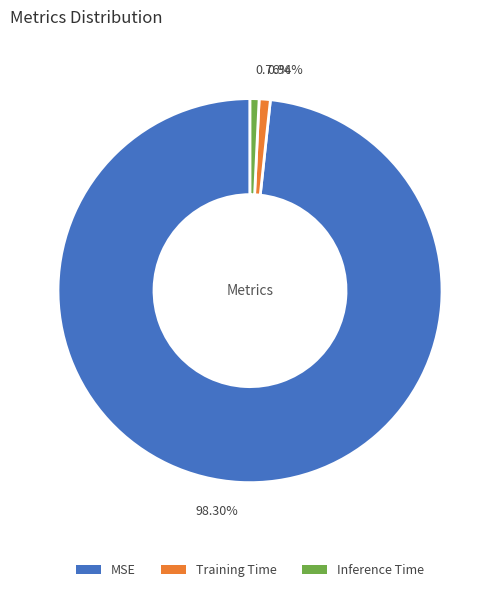

Which slice represents more than half of the pie?

98.30%